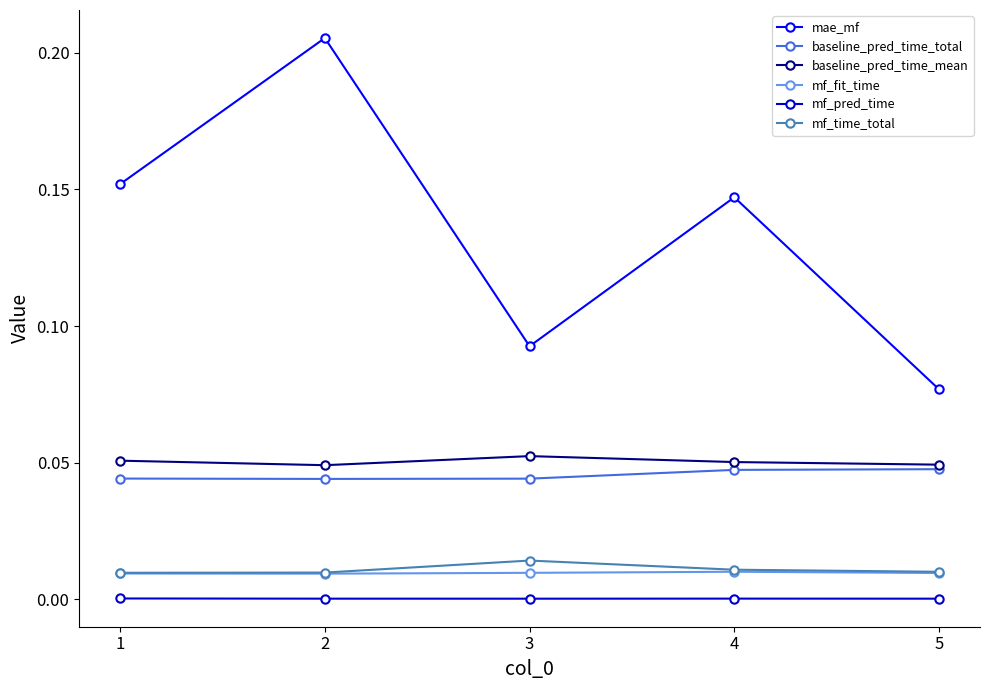

True or false: mf_fit_time and baseline_pred_time_mean intersect in this chart.

False